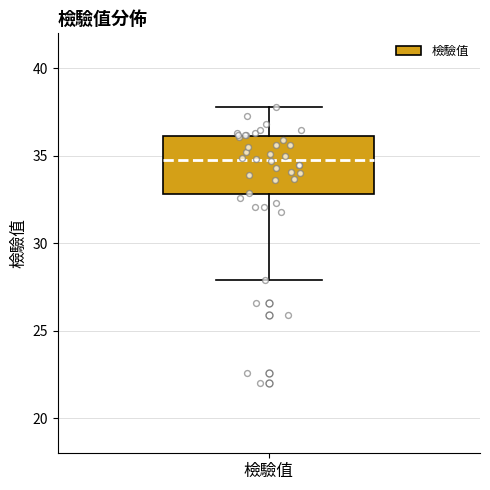

Where does the median line of the box for 檢驗值 sit on the y-axis? The values are not printed on the chart, so give them approximately, as read against the axis.

35